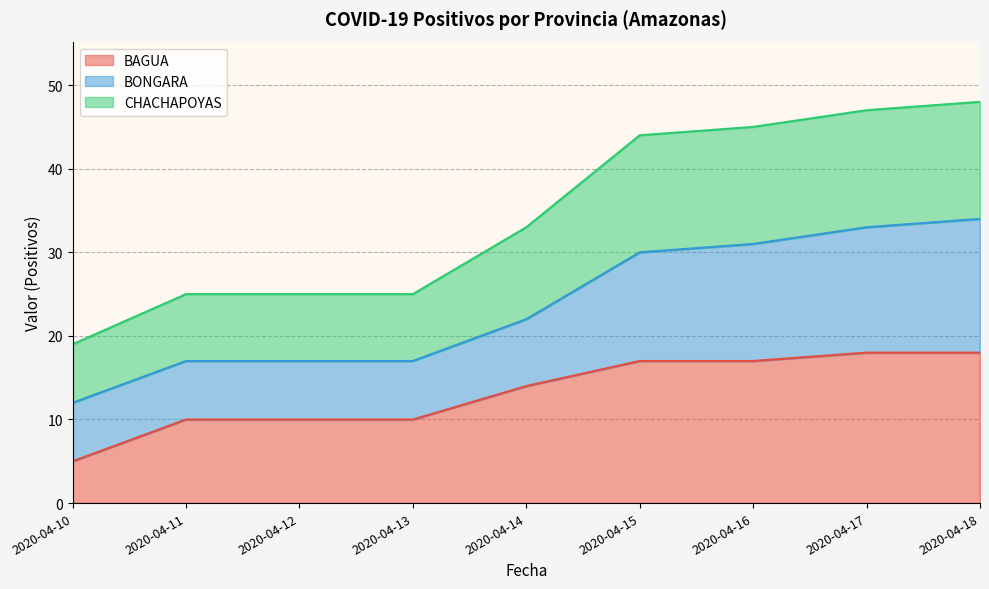

What is the smallest value displayed?

5